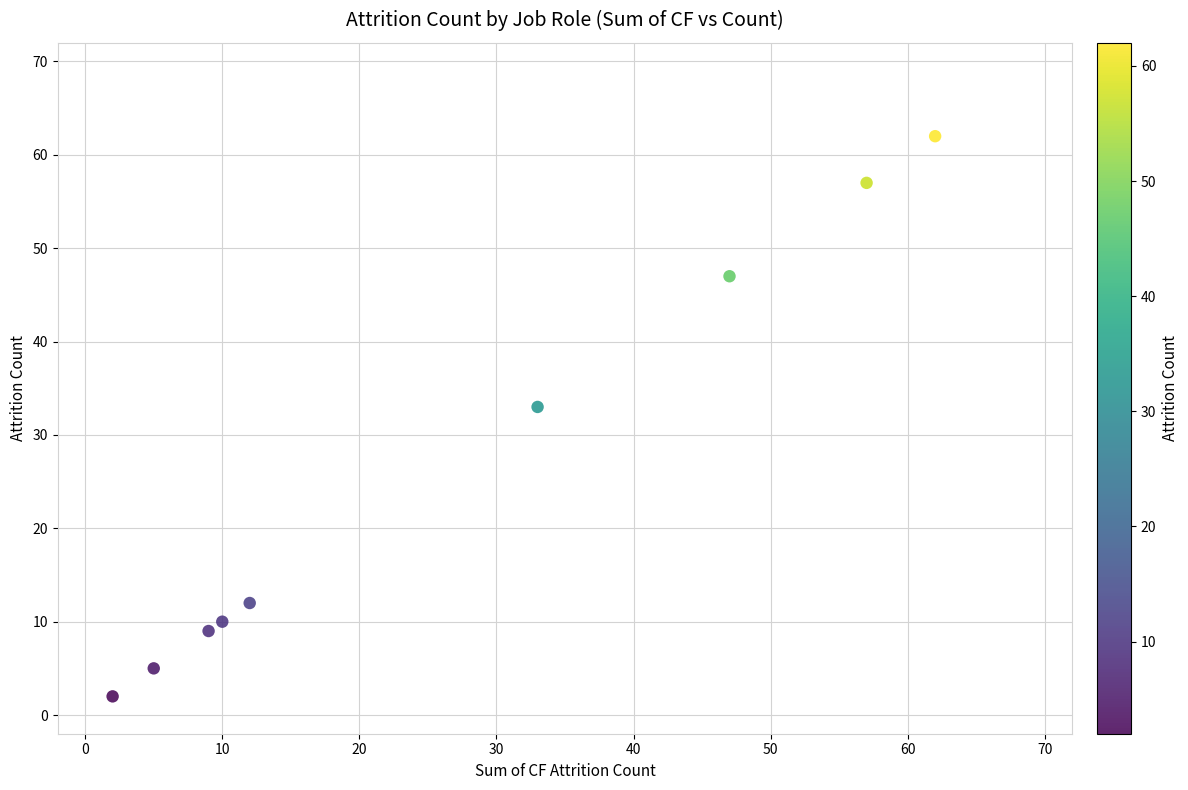

What Y value in the scatter plot is closest to 32?

33